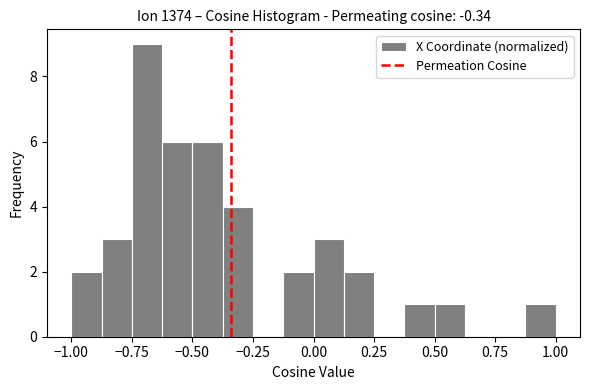

Read against the x-axis, roughly where is the centre of the tallest bar?

-0.70